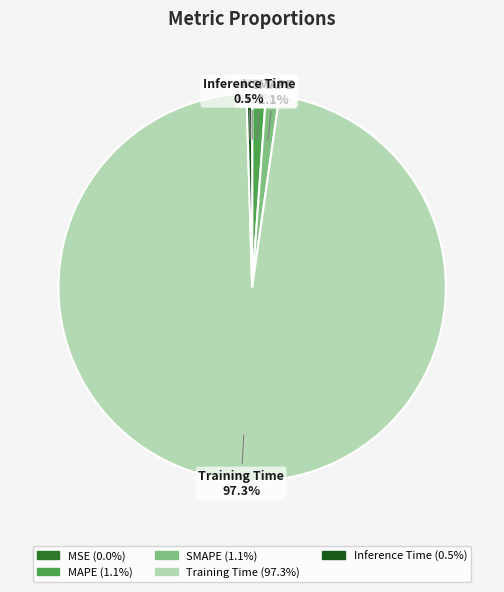

Is there any slice that represents more than half of the pie?

Yes